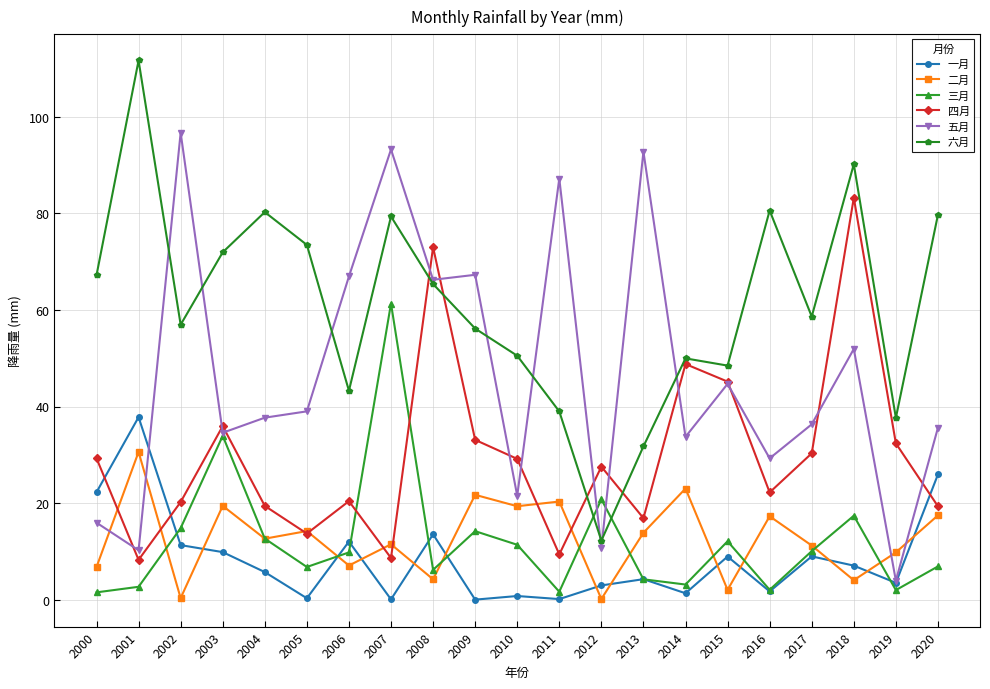

What is the highest value of the 二月 series?

30.6